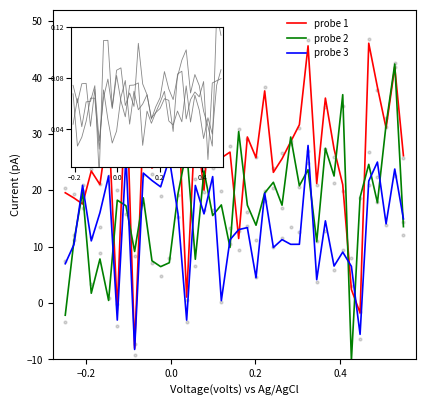

Which series has the largest total across all categories?

probe 1